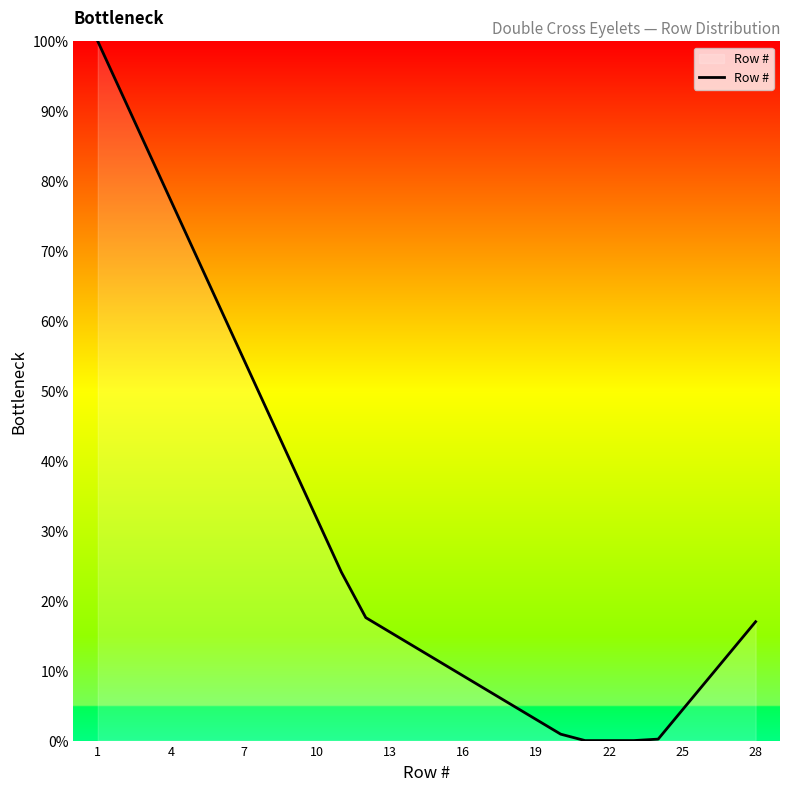

What is the maximum value shown in the chart?

100.0